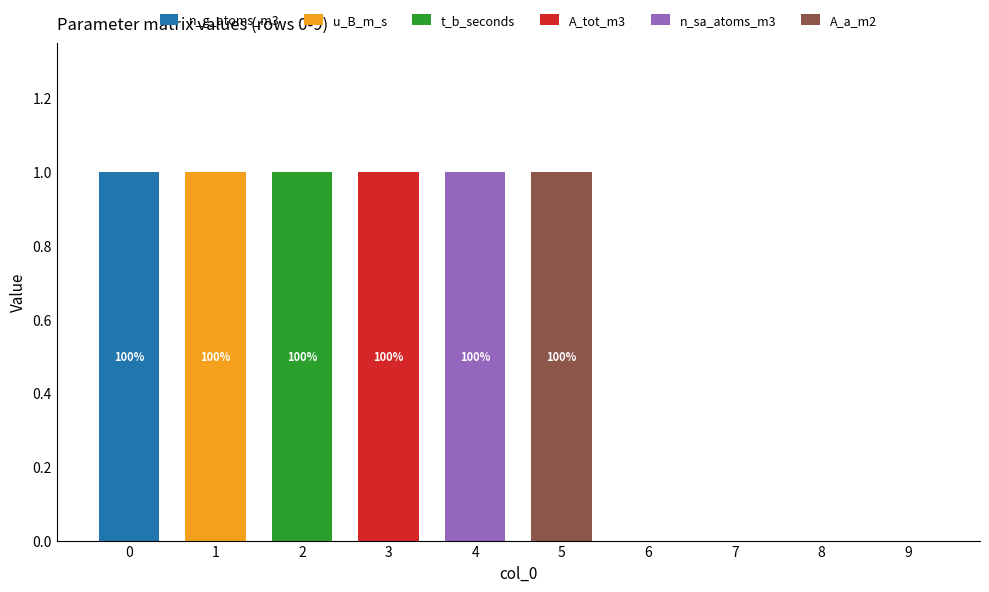

Which series has the largest total across all categories?

n_g_atoms_m3